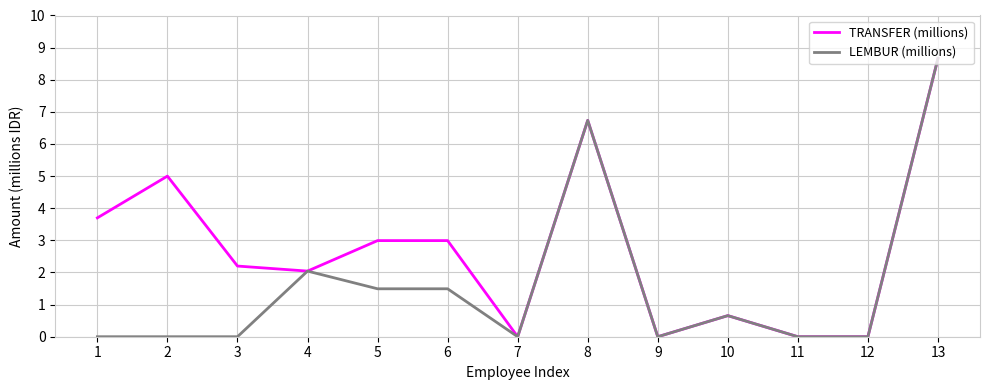

Where is LEMBUR (millions) nearest to the value 4?

4